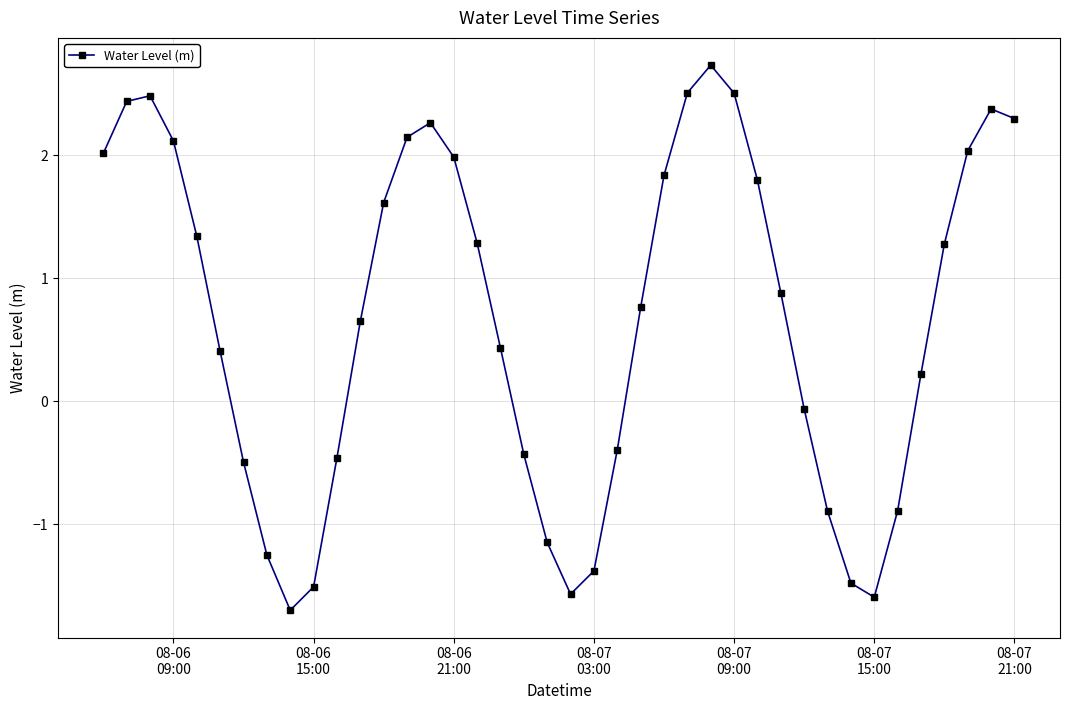

True or false: the data has more than 1 interior local peaks.

True